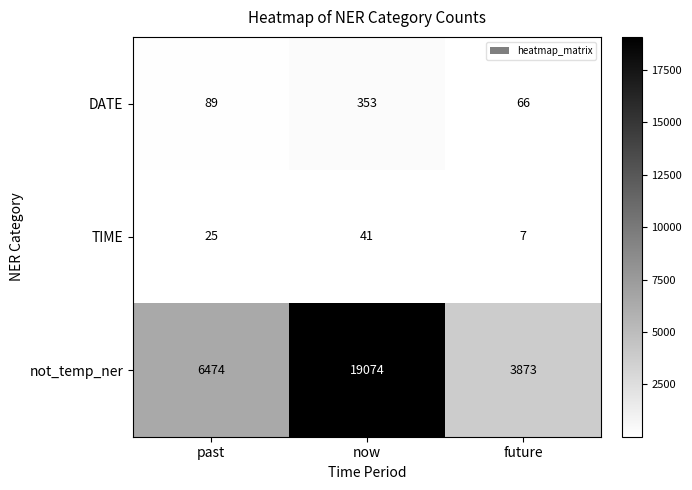

Reading right to left, transcribe all the data shown in this chart.

DATE: future=66	now=353	past=89
TIME: future=7	now=41	past=25
not_temp_ner: future=3873	now=19074	past=6474